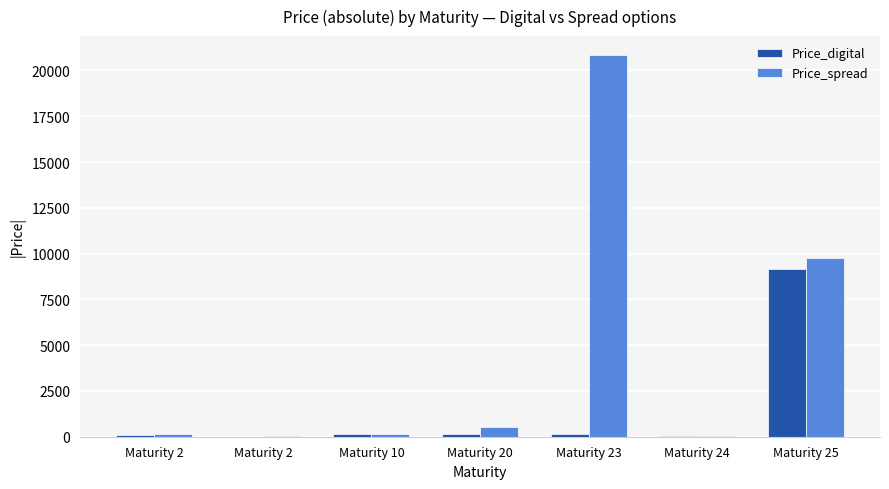

Reading left to right, list all the values displayed in this chart.

Price_digital: Maturity 2=107.3	Maturity 2=1.7	Maturity 10=133.3	Maturity 20=162.9	Maturity 23=139.2	Maturity 24=60.8	Maturity 25=9134.4
Price_spread: Maturity 2=148.7	Maturity 2=60.5	Maturity 10=151.7	Maturity 20=542.5	Maturity 23=20836.1	Maturity 24=66.4	Maturity 25=9769.2